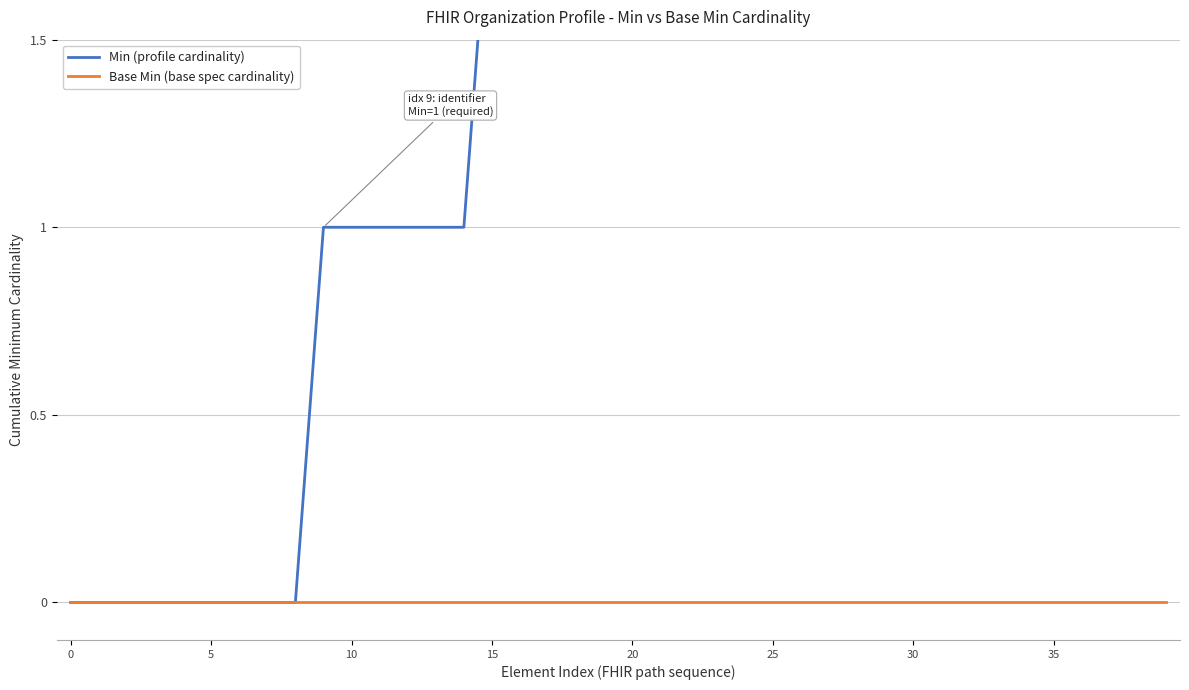

What are all the series names shown in the legend?

Min (profile cardinality), Base Min (base spec cardinality)